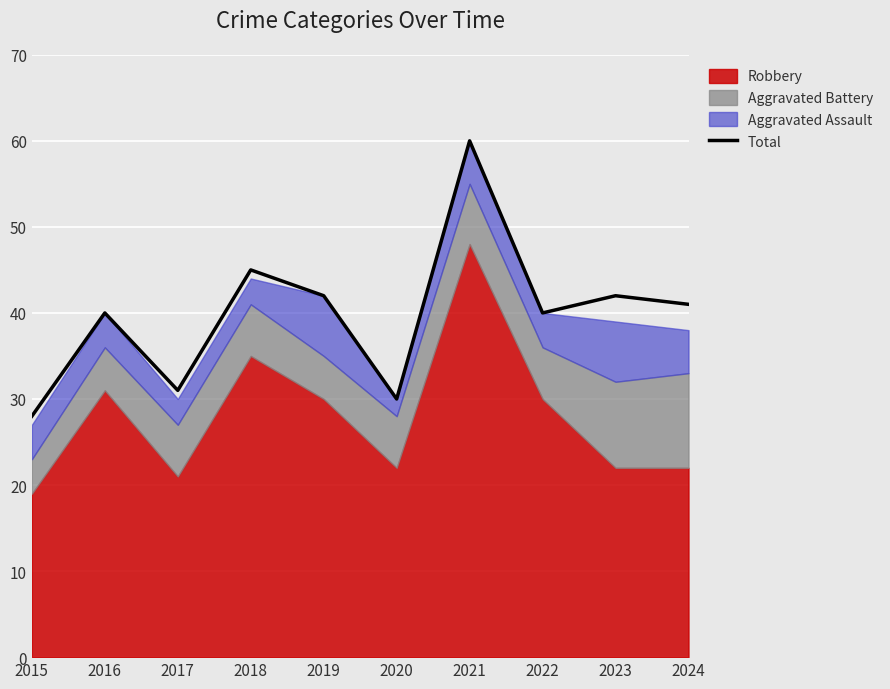

What is the difference between the second highest and minimum values?

17